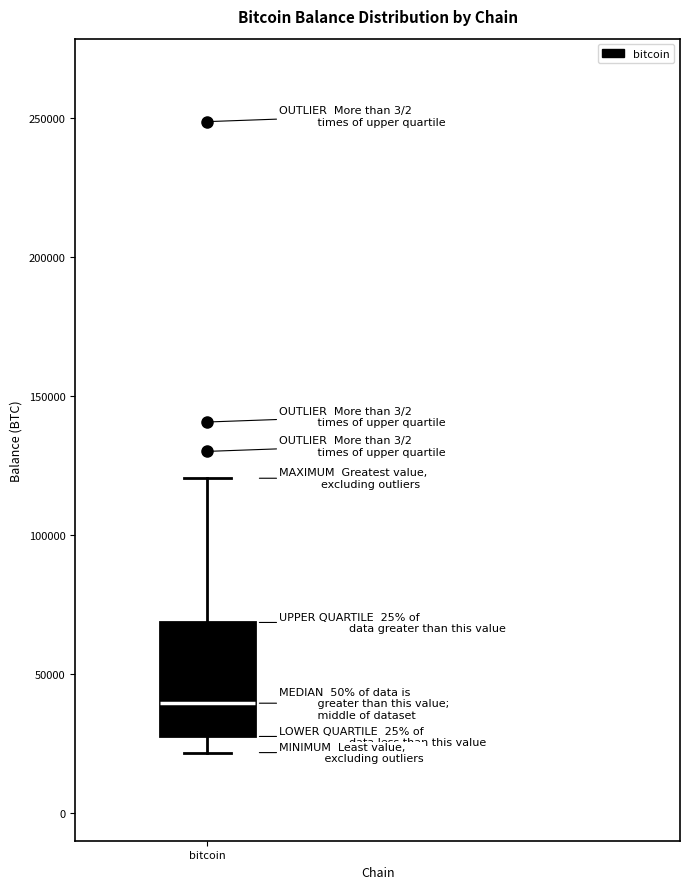

Read this box plot against the y-axis: the position of the median line, the range covered by the box, and the ends of both whiskers. The values are not printed on the chart, so give them approximately, as read against the axis.

median 40000, box 25000 to 70000, whiskers 20000 to 120000